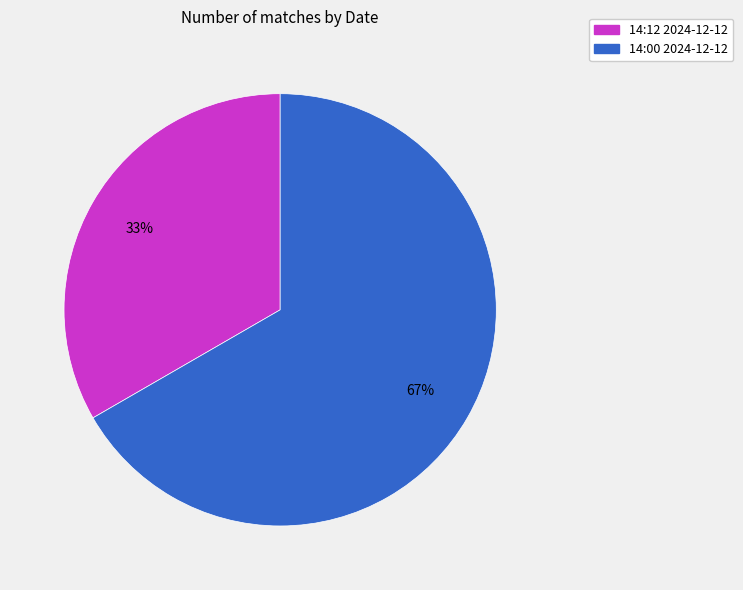

Count the number of slices in the pie.

2